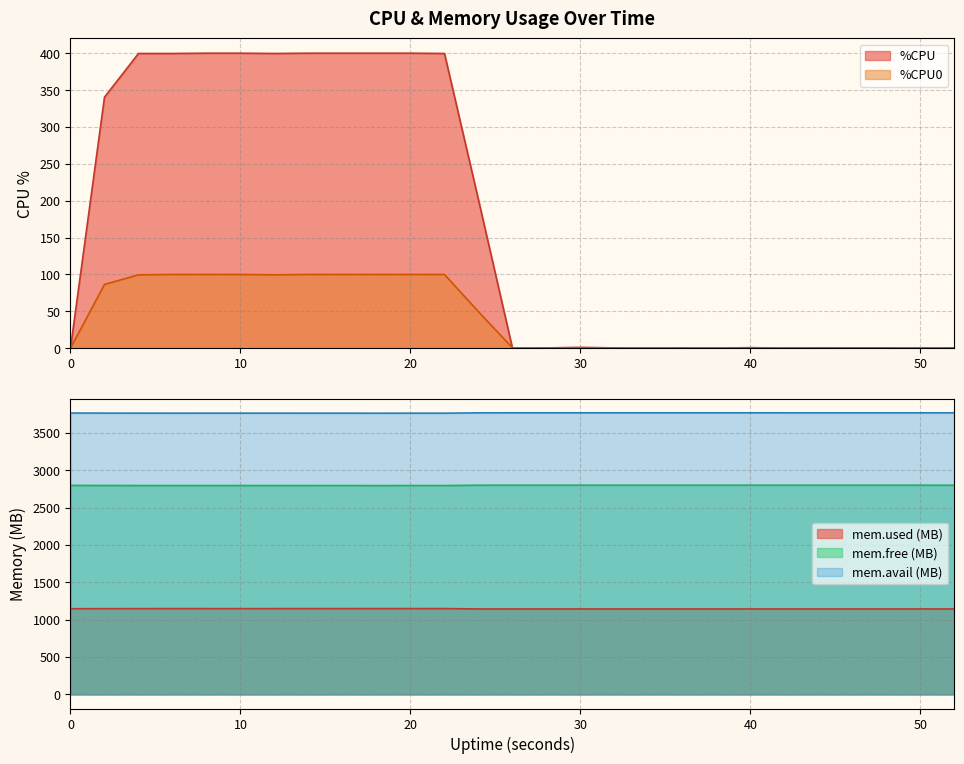

Which series has the largest total across all categories?

%MEM